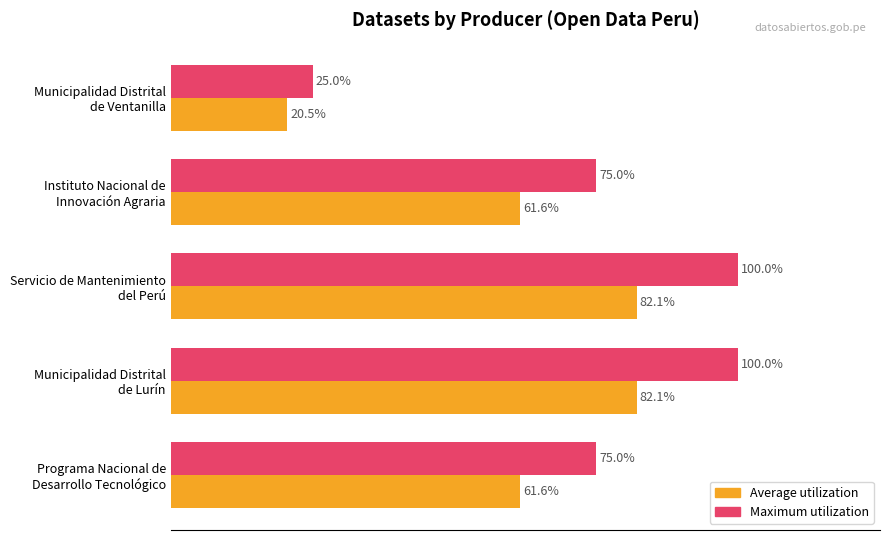

List the series in order of their peak value, highest first.

Maximum utilization, Average utilization